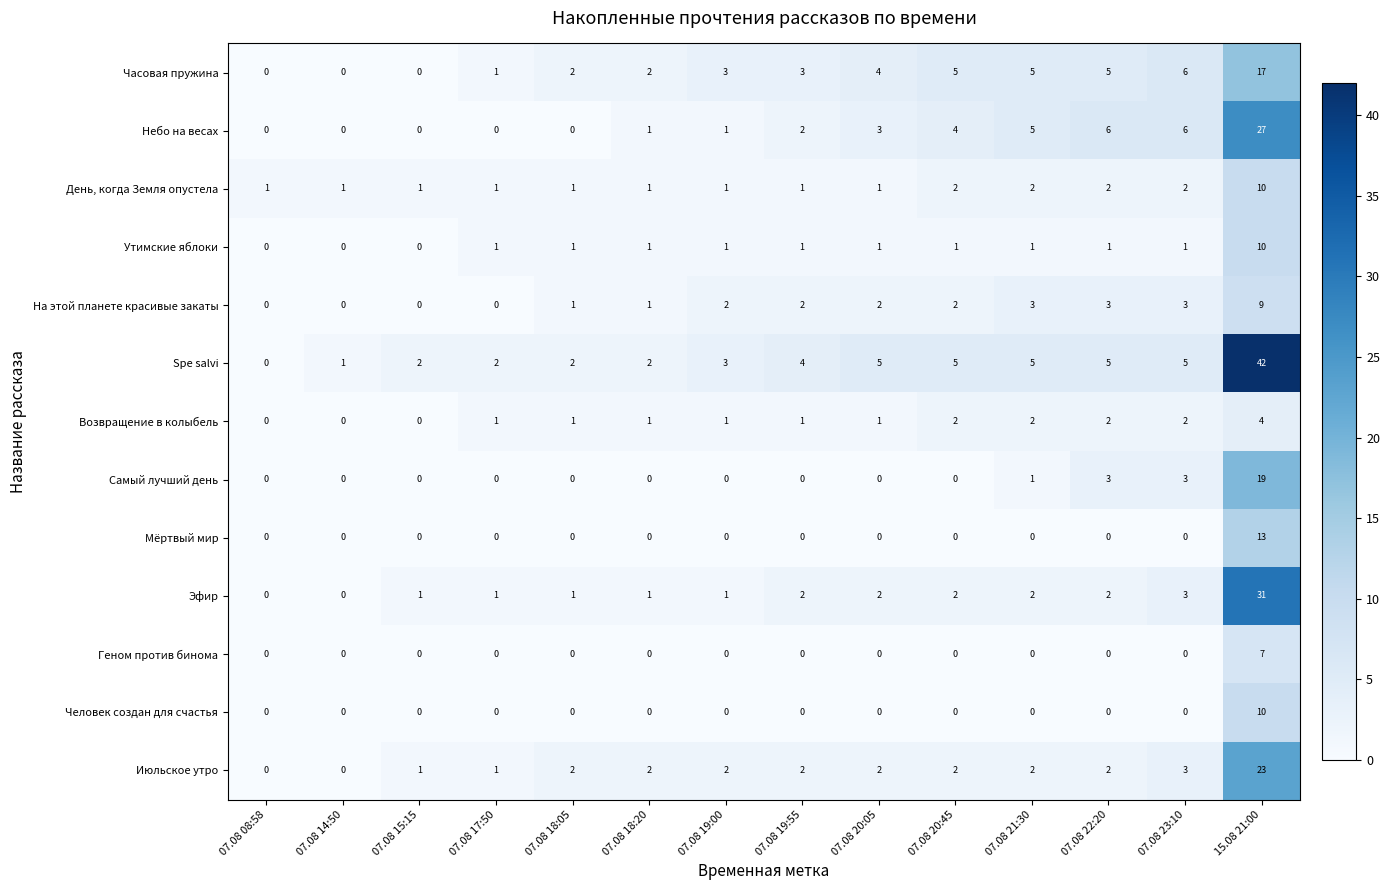

What is the difference between the second highest and second lowest values in the Самый лучший день series?

3